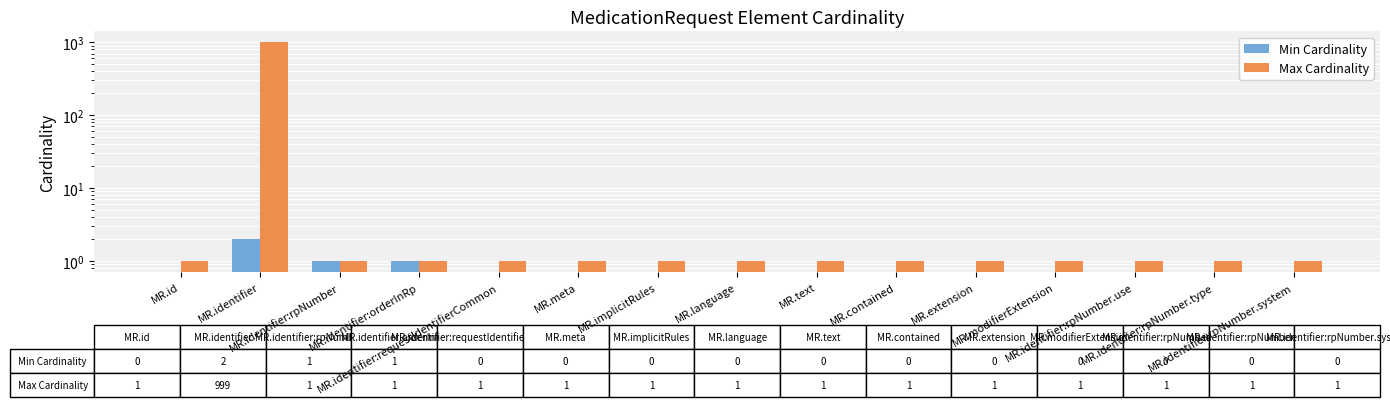

How many Min Cardinality values are between 0 and 1?

14